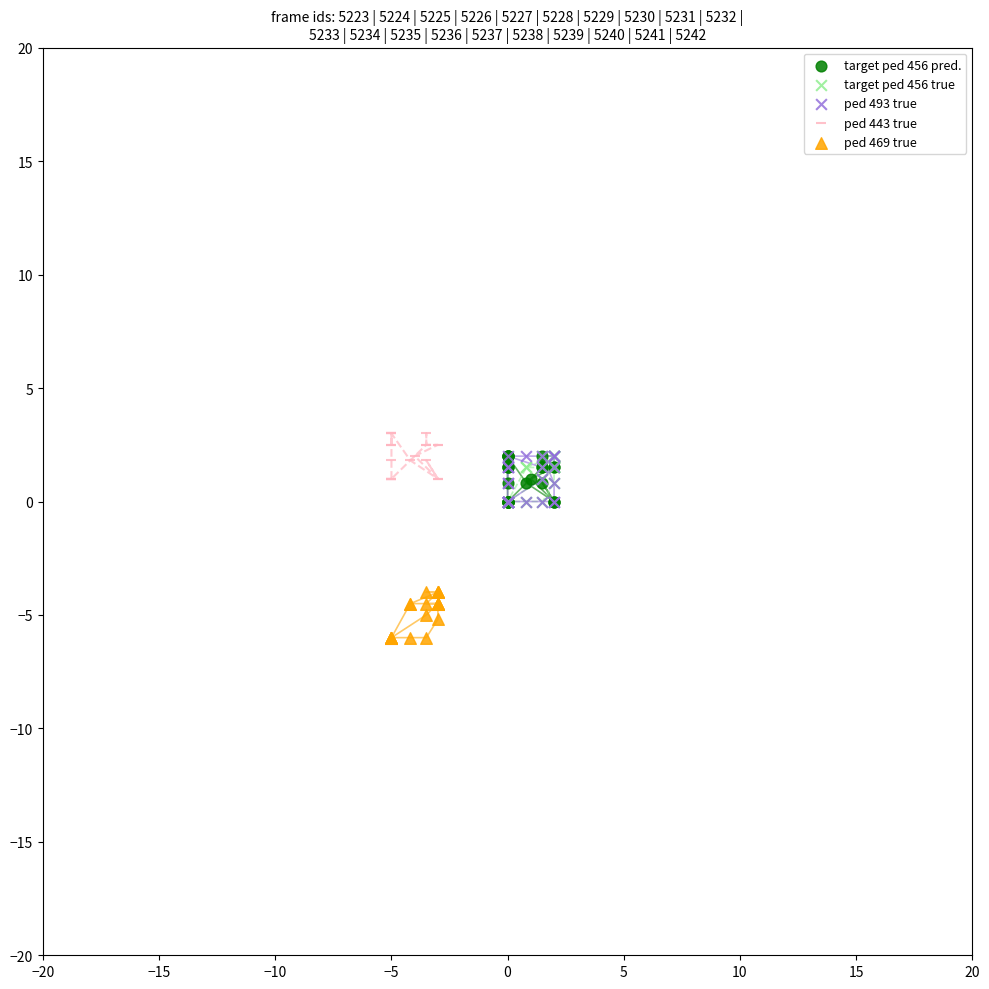

What are all the series names shown in the legend?

target ped 456 pred., target ped 456 true, ped 493 true, ped 443 true, ped 469 true